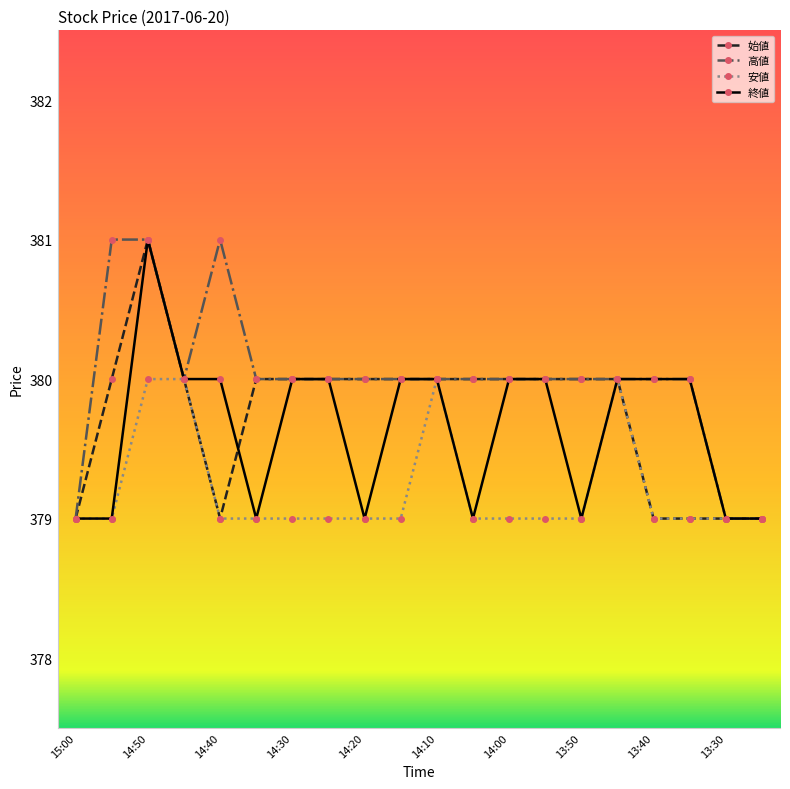

What is the lowest value of the 高値 series?

379